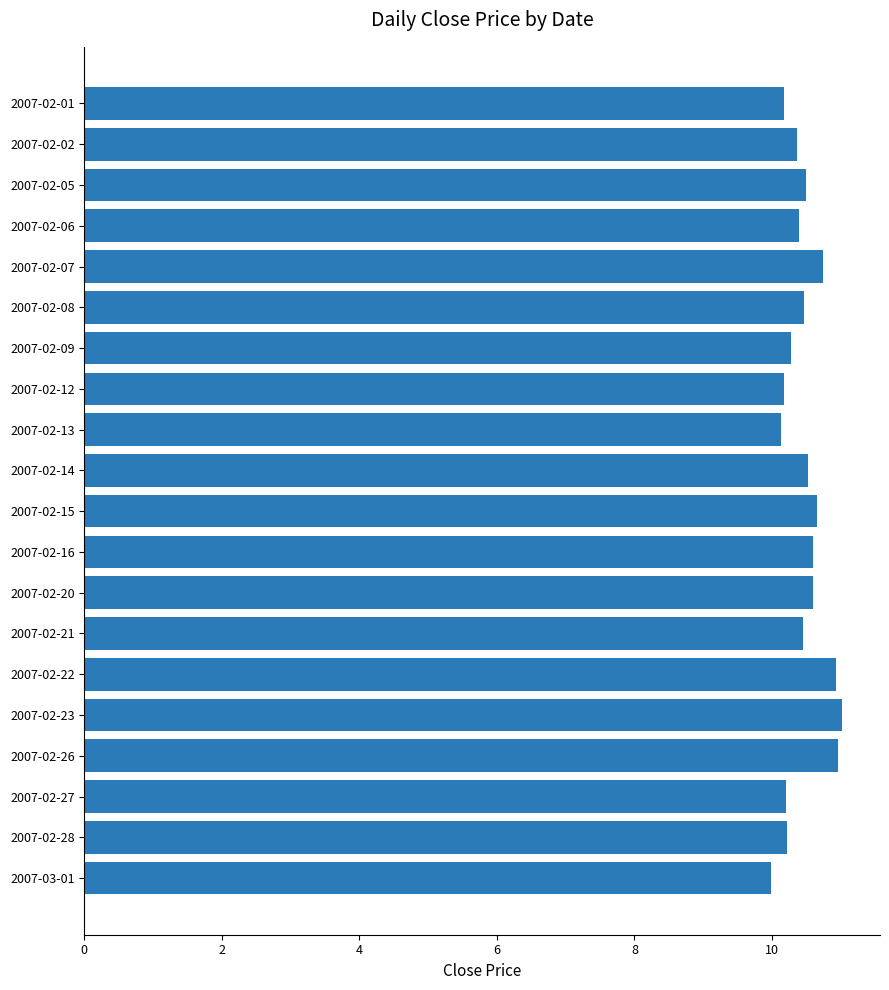

How many bars are there in total?

20